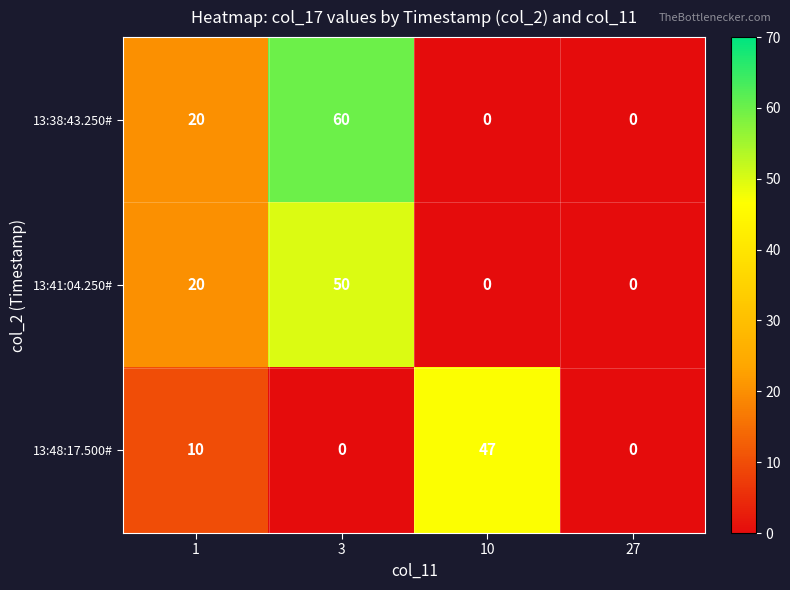

What is the maximum value for 13:48:17.500#?

47